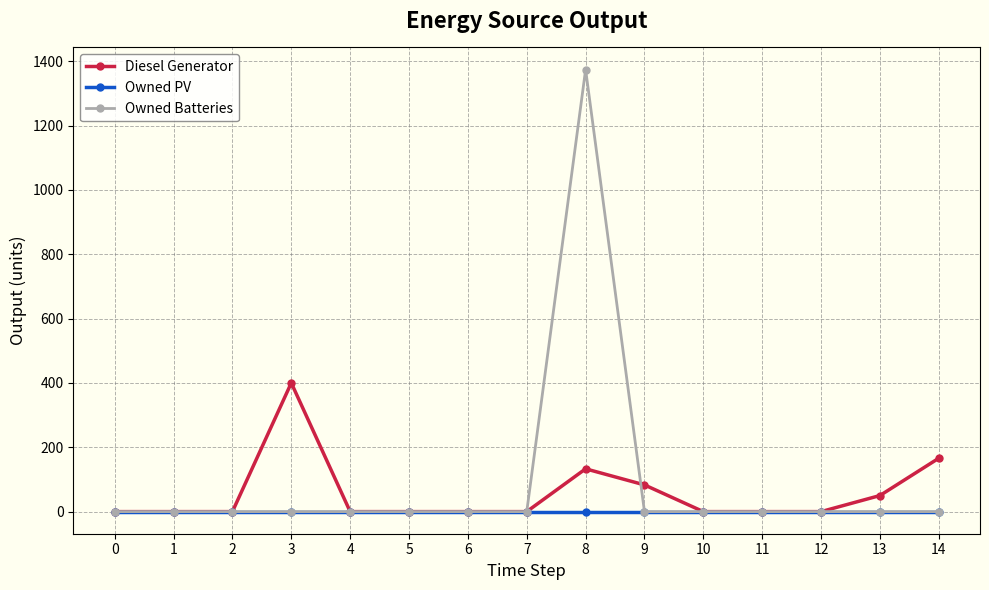

Between 5 and 14, which series saw the biggest shift?

Diesel Generator